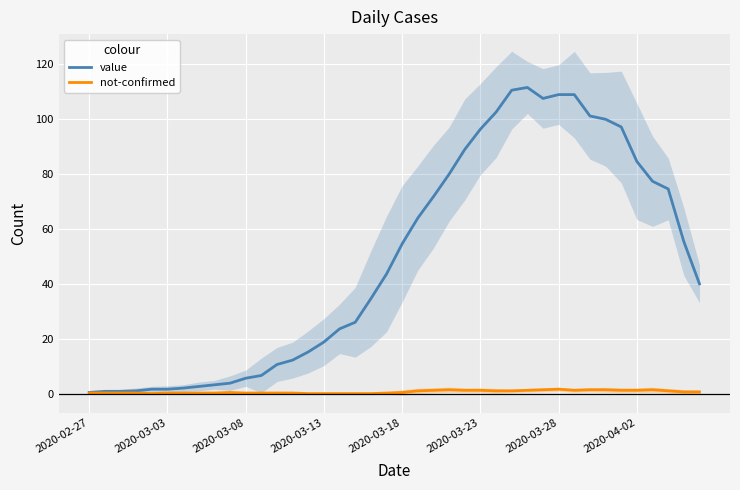

True or false: value has a value of 9.0 at 2020-03-13.

False